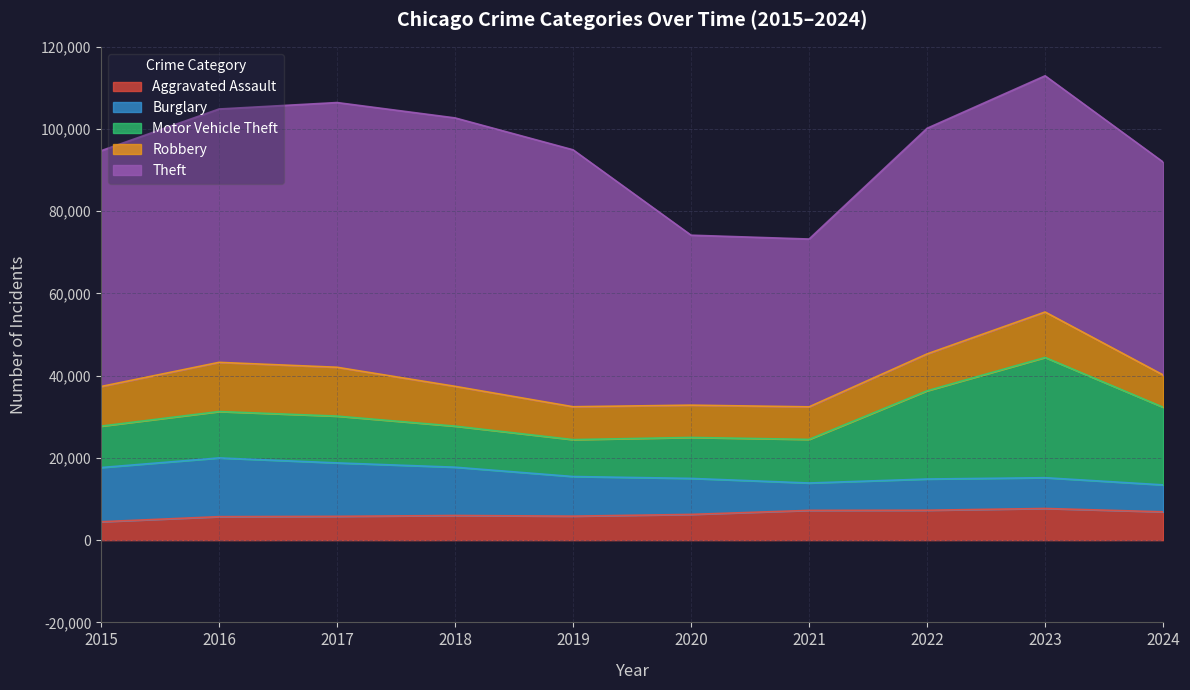

Reading left to right, list all the values displayed in this chart.

Aggravated Assault: 2015=4480	2016=5713	2017=5793	2018=6002	2019=5841	2020=6265	2021=7242	2022=7280	2023=7710	2024=6895
Burglary: 2015=13184	2016=14289	2017=13001	2018=11747	2019=9638	2020=8758	2021=6662	2022=7592	2023=7482	2024=6552
Motor Vehicle Theft: 2015=10068	2016=11285	2017=11380	2018=9985	2019=8978	2020=9959	2021=10604	2022=21463	2023=29251	2024=18885
Robbery: 2015=9638	2016=11960	2017=11880	2018=9681	2019=7995	2020=7855	2021=7920	2022=8963	2023=11053	2024=7846
Theft: 2015=57351	2016=61623	2017=64386	2018=65290	2019=62495	2020=41341	2021=40816	2022=54887	2023=57453	2024=51788